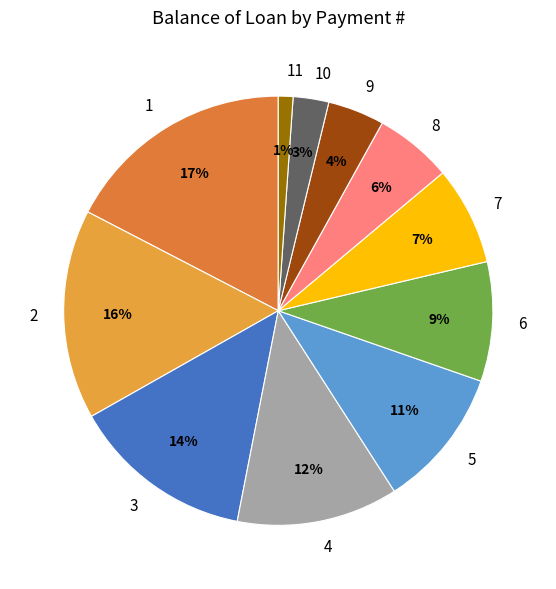

What is the smallest slice in the pie chart?

11